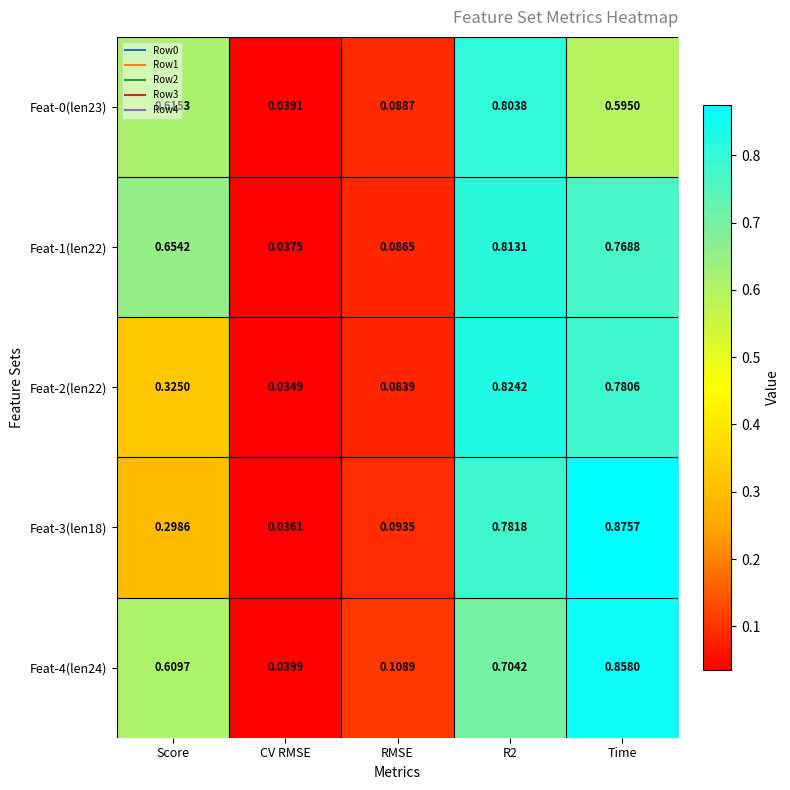

At which label does Feat-4(len24) reach its minimum?

CV RMSE